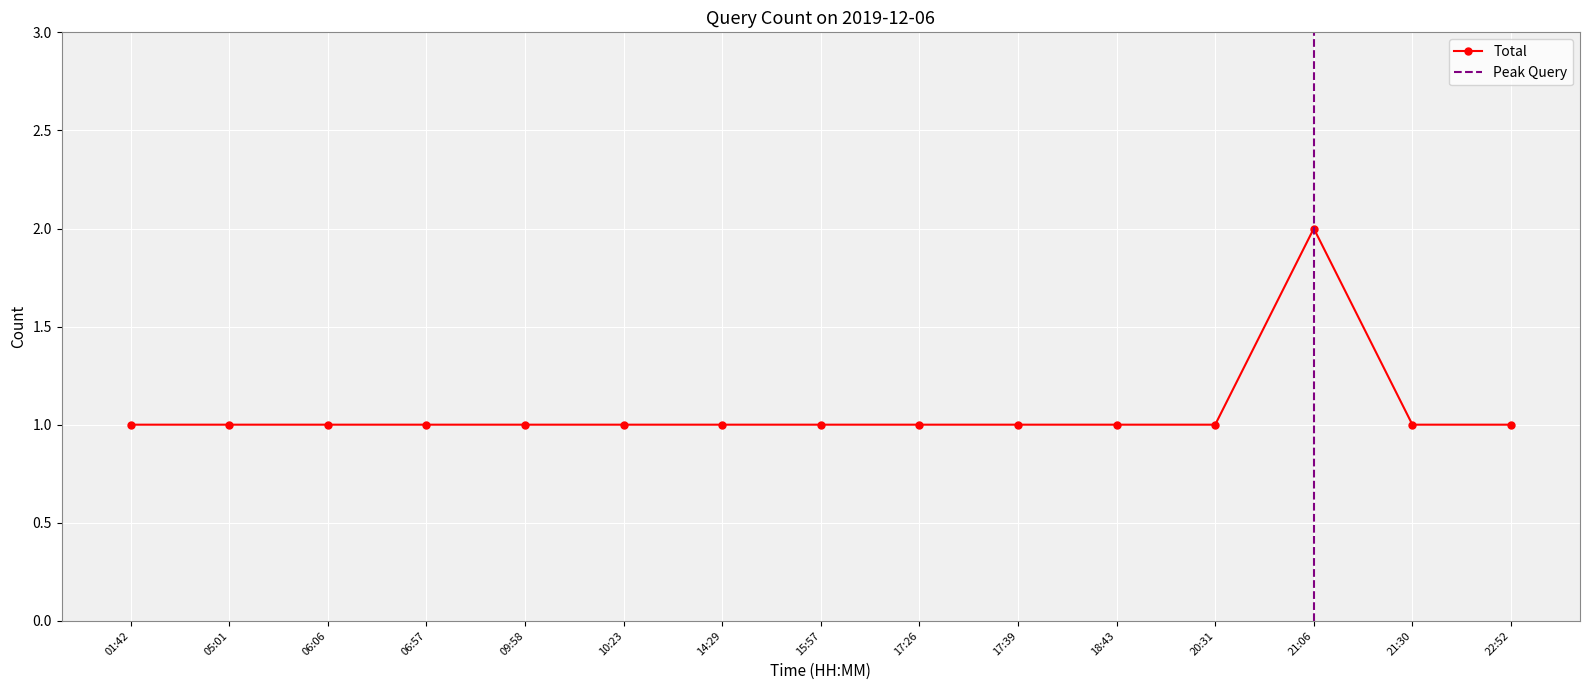

List the labels in order of value, largest first.

21:06, 01:42, 05:01, 06:06, 06:57, 09:58, 10:23, 14:29, 15:57, 17:26, 17:39, 18:43, 20:31, 21:30, 22:52